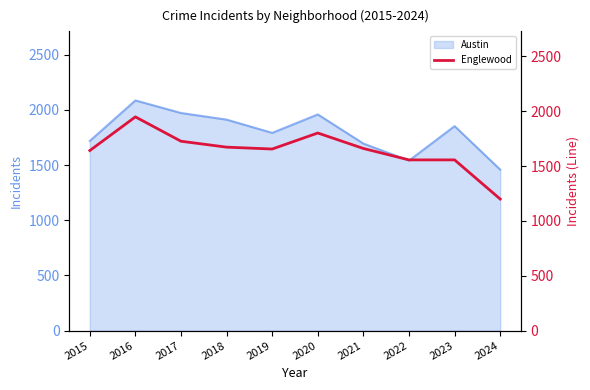

At which label is the value closest to 1573?

2022